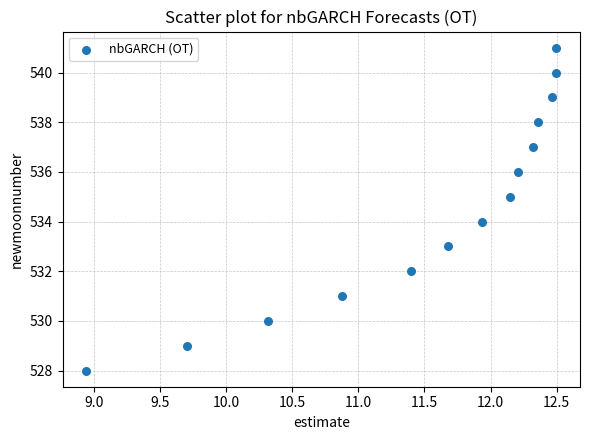

What is the range of Y values (max minus min)?

13